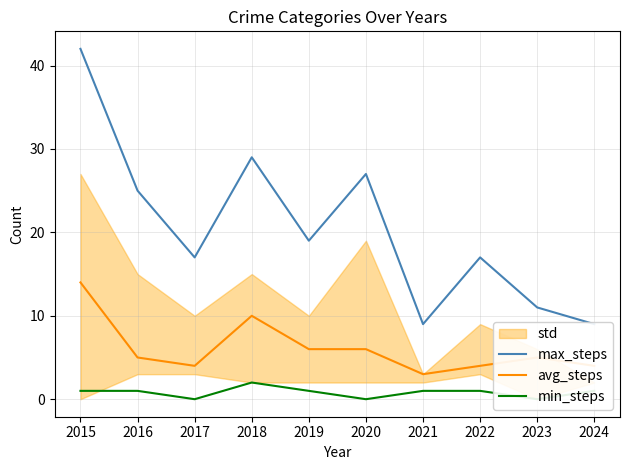

Reading left to right, transcribe all the data shown in this chart.

max_steps: 42	25	17	29	19	27	9	17	11	9
avg_steps: 14	5	4	10	6	6	3	4	5	4
min_steps: 1	1	0	2	1	0	1	1	0	1